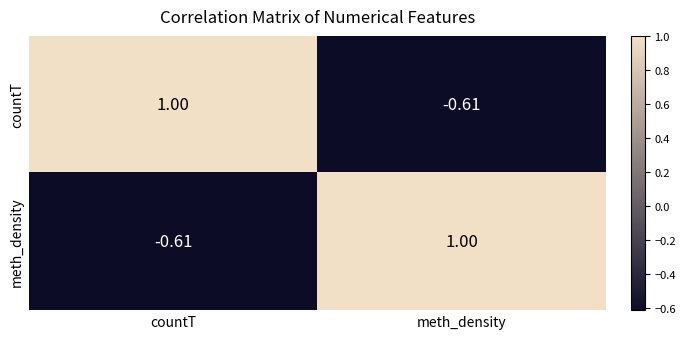

Rank the categories by meth_density value from lowest to highest.

countT, meth_density